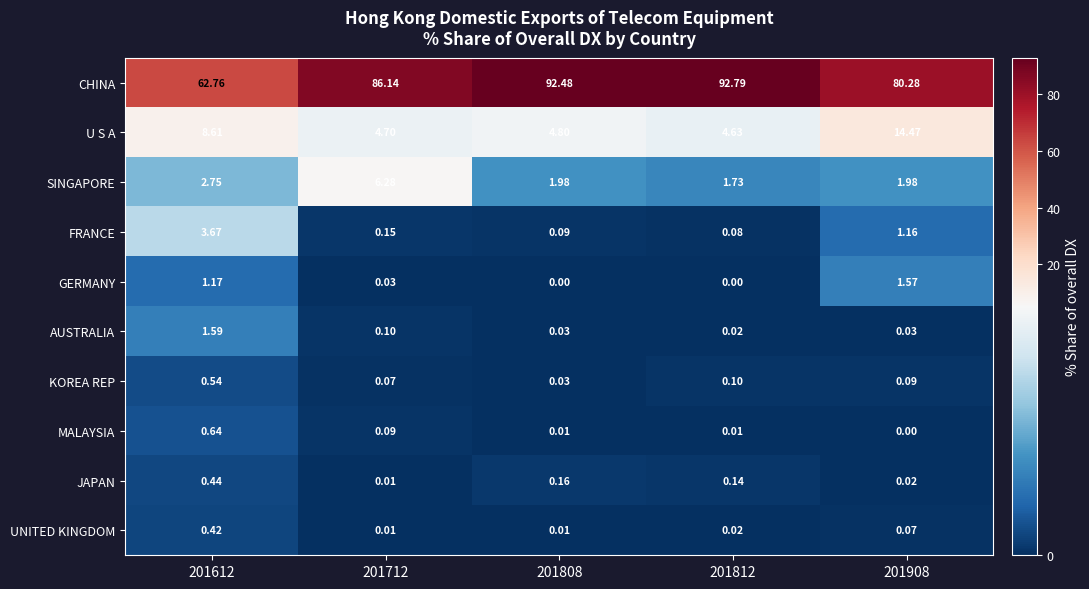

Which series has the largest total across all categories?

CHINA